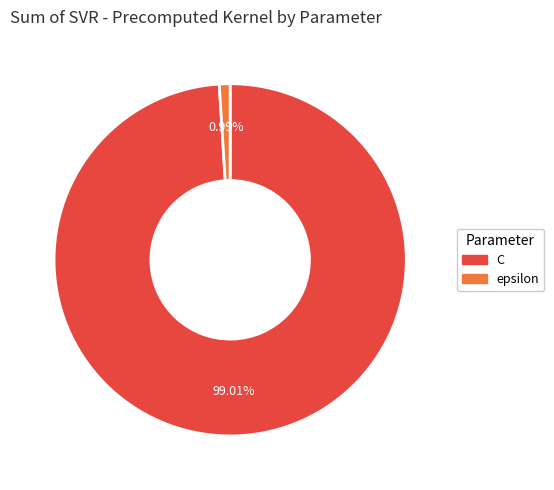

Is it true that epsilon is 1% of the pie?

True